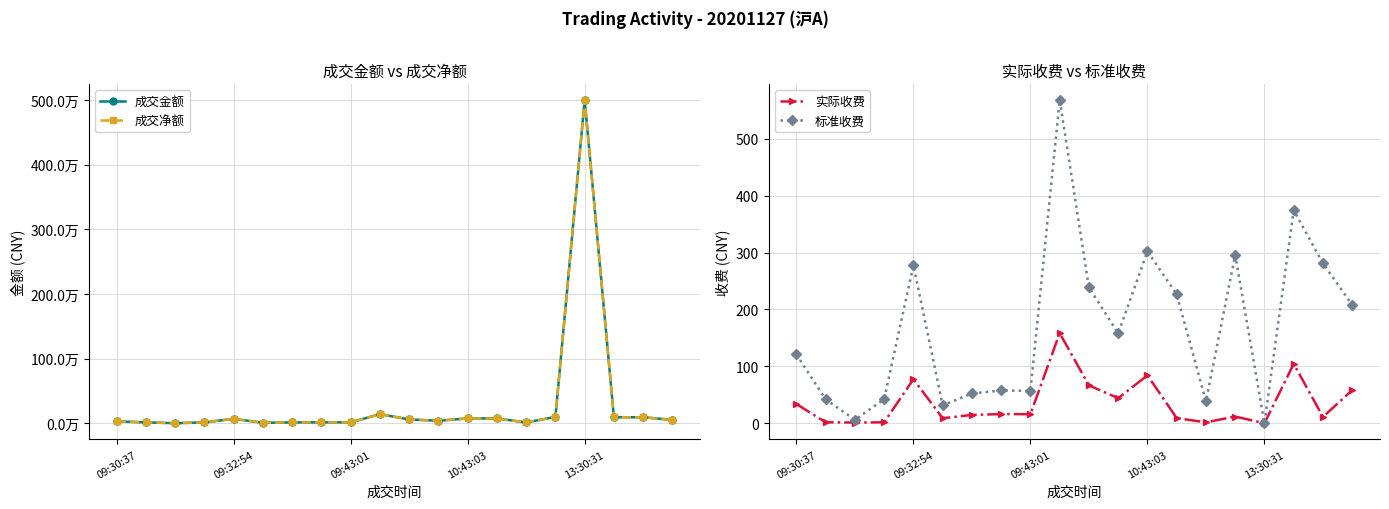

What is the difference between the maximum and second lowest values in the 实际收费 series?

157.2